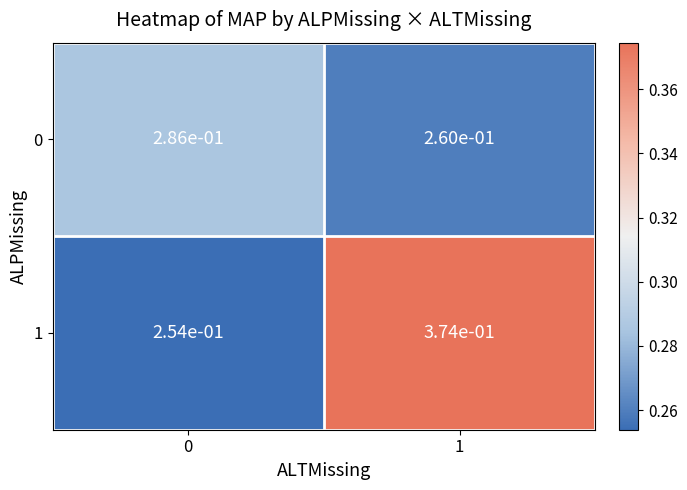

List the series in order of their peak value, highest first.

1, 0